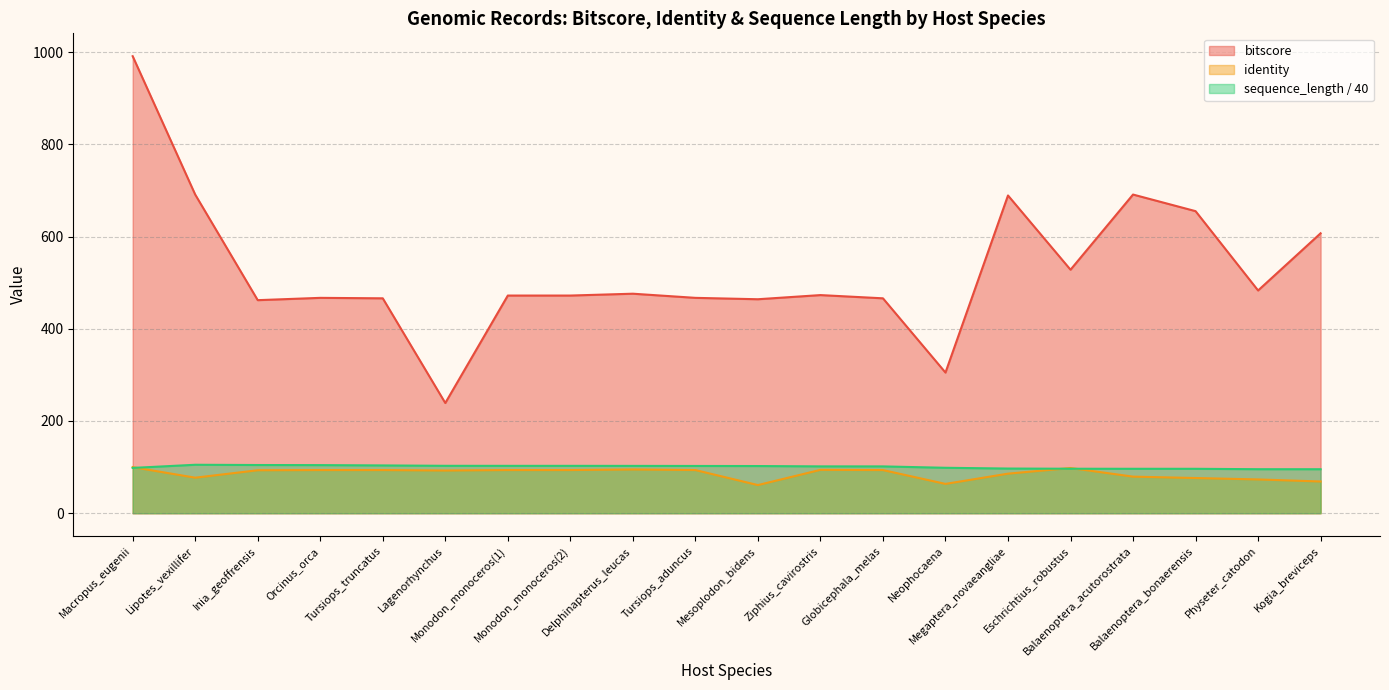

What is the greatest value displayed?

991.0